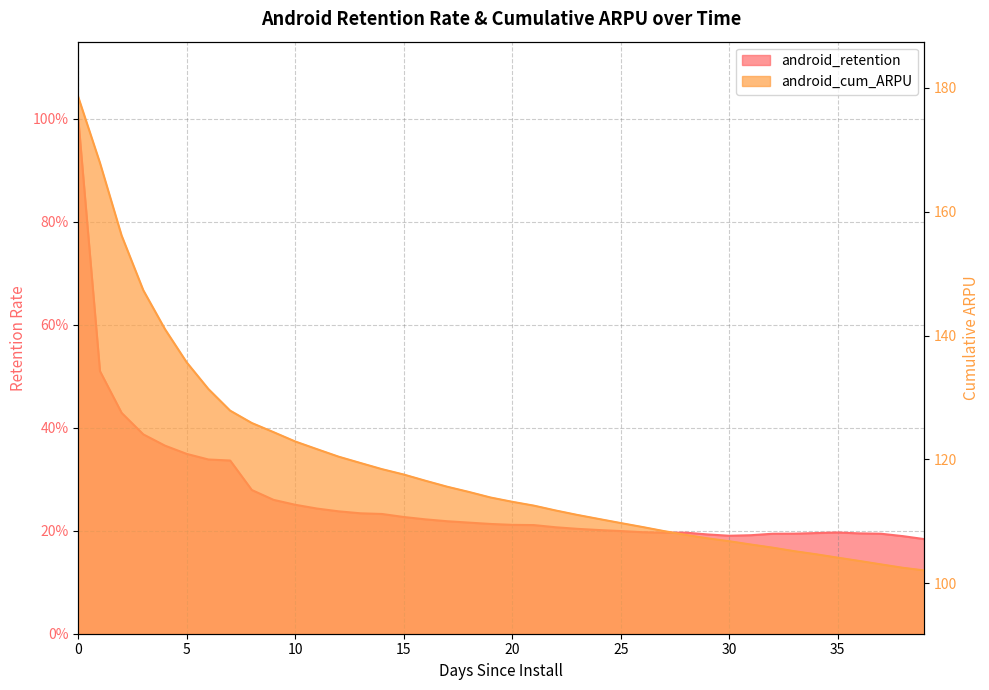

Rank the series at 38 from highest to lowest value.

android_cum_ARPU, android_retention